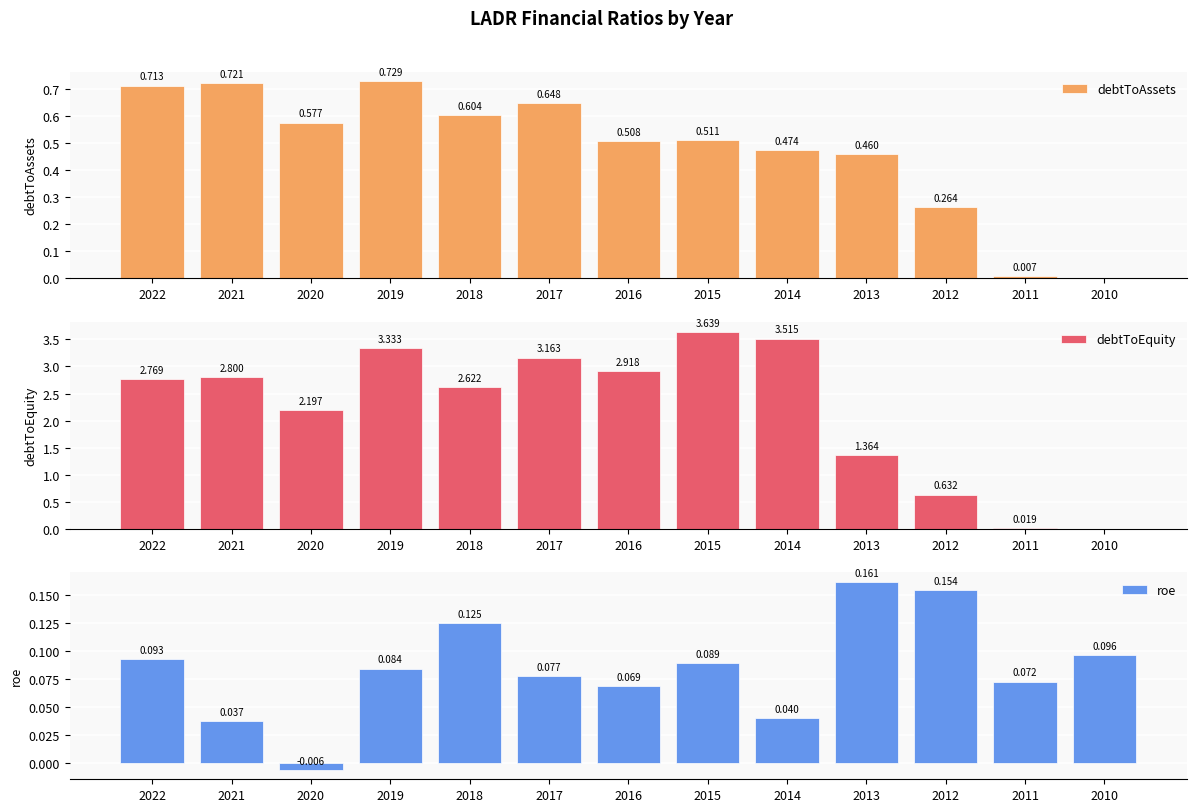

Reading left to right, what are all the values shown in this chart?

debtToAssets: 2022=0.7	2021=0.7	2020=0.6	2019=0.7	2018=0.6	2017=0.6	2016=0.5	2015=0.5	2014=0.5	2013=0.5	2012=0.3	2011=0.0	2010=0.0
debtToEquity: 2022=2.8	2021=2.8	2020=2.2	2019=3.3	2018=2.6	2017=3.2	2016=2.9	2015=3.6	2014=3.5	2013=1.4	2012=0.6	2011=0.0	2010=0.0
roe: 2022=0.1	2021=0.0	2020=-0.0	2019=0.1	2018=0.1	2017=0.1	2016=0.1	2015=0.1	2014=0.0	2013=0.2	2012=0.2	2011=0.1	2010=0.1